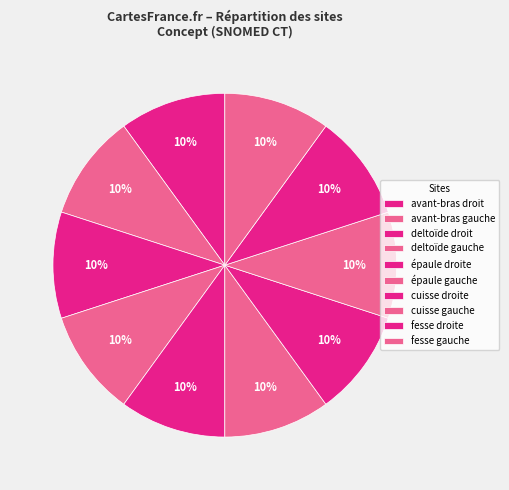

Count the number of slices in the pie.

10